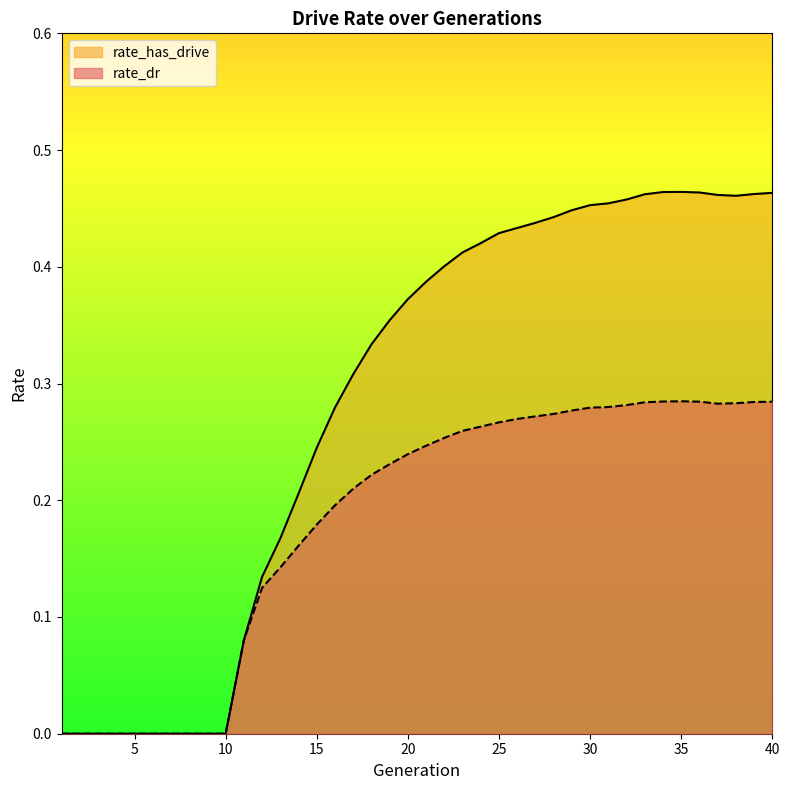

Which category has the lowest value across all series?

1